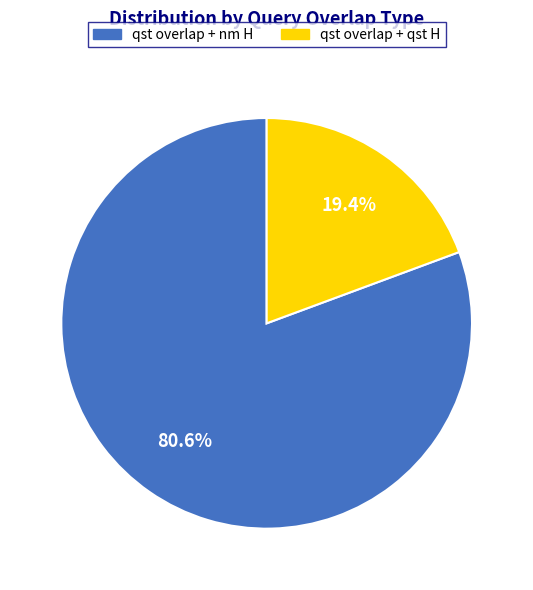

What percentage is NOT represented by qst overlap + qst H?

80.6%